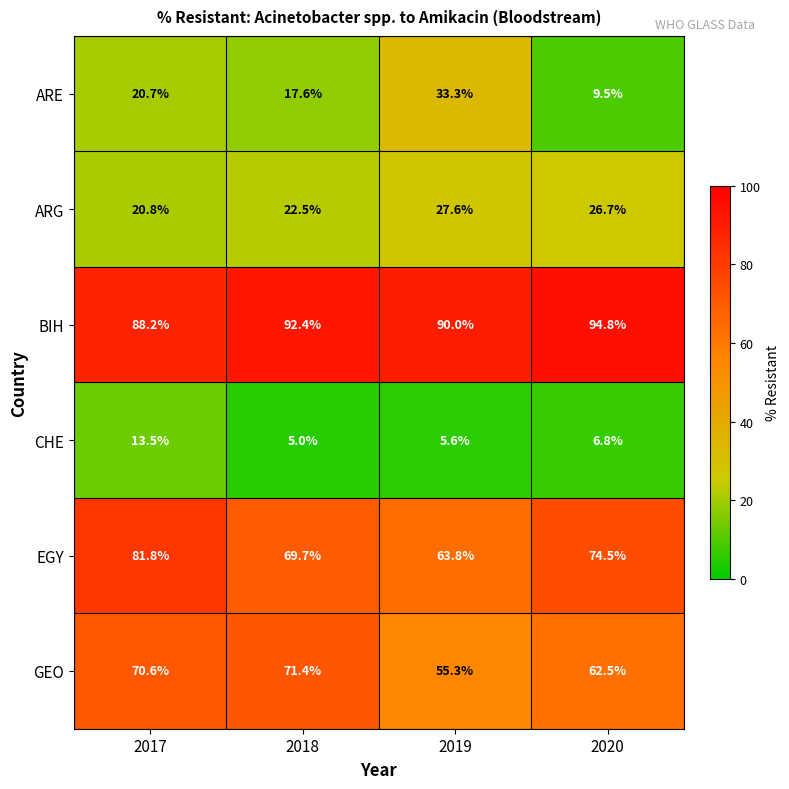

What is the difference between the maximum and minimum values in the ARG series?

6.8